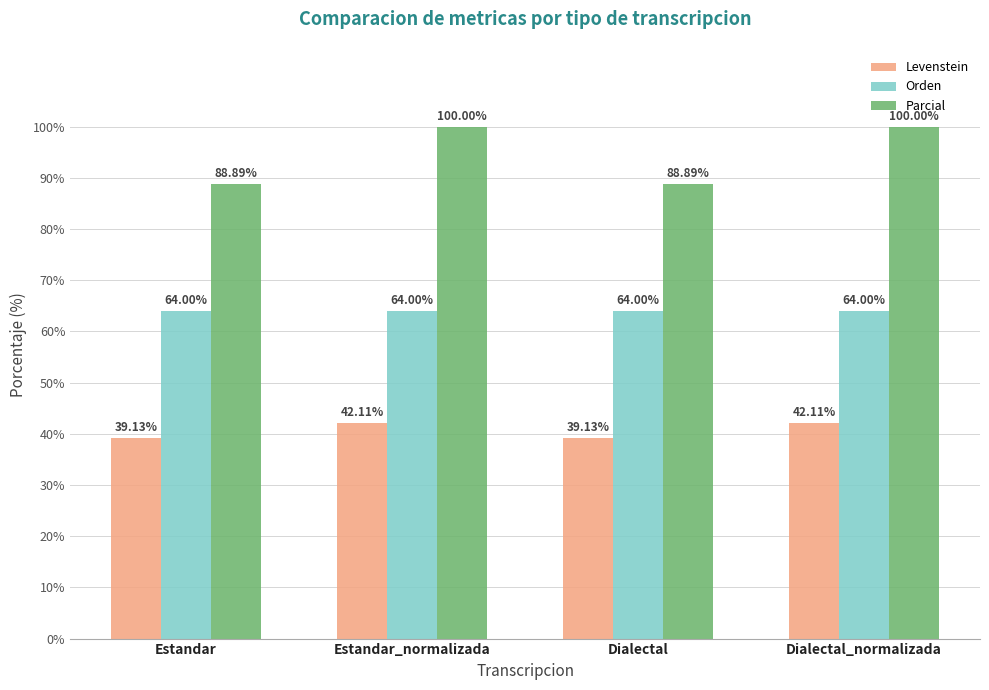

What are all the series names shown in the legend?

Levenstein, Orden, Parcial